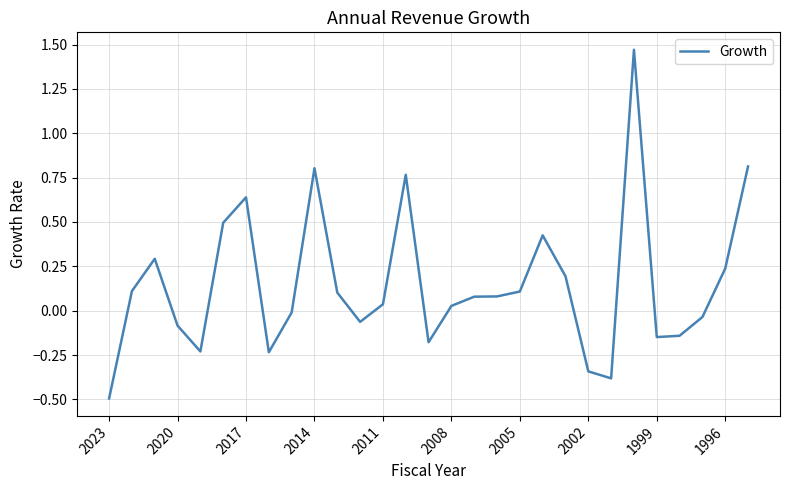

How many lines are shown in the chart?

1